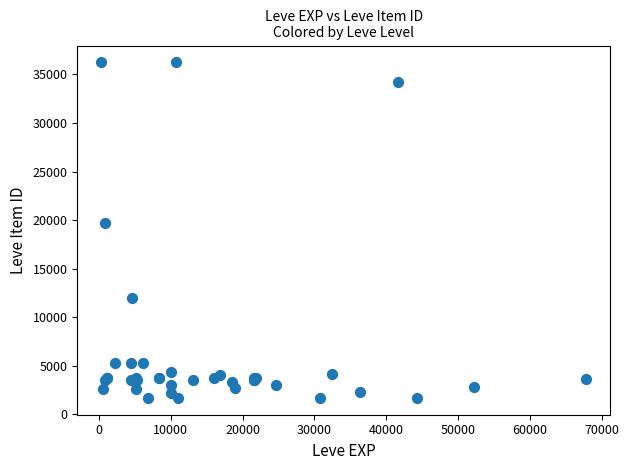

What Y value in the scatter plot is closest to 18967?

19744